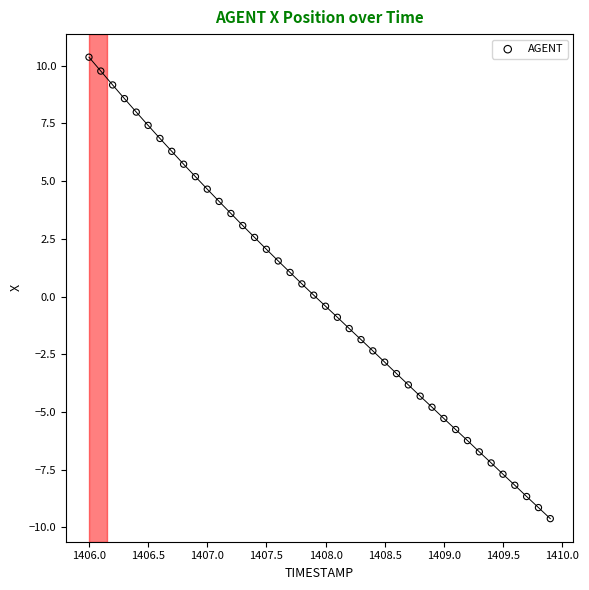

What is the range of Y values (max minus min)?

20.0